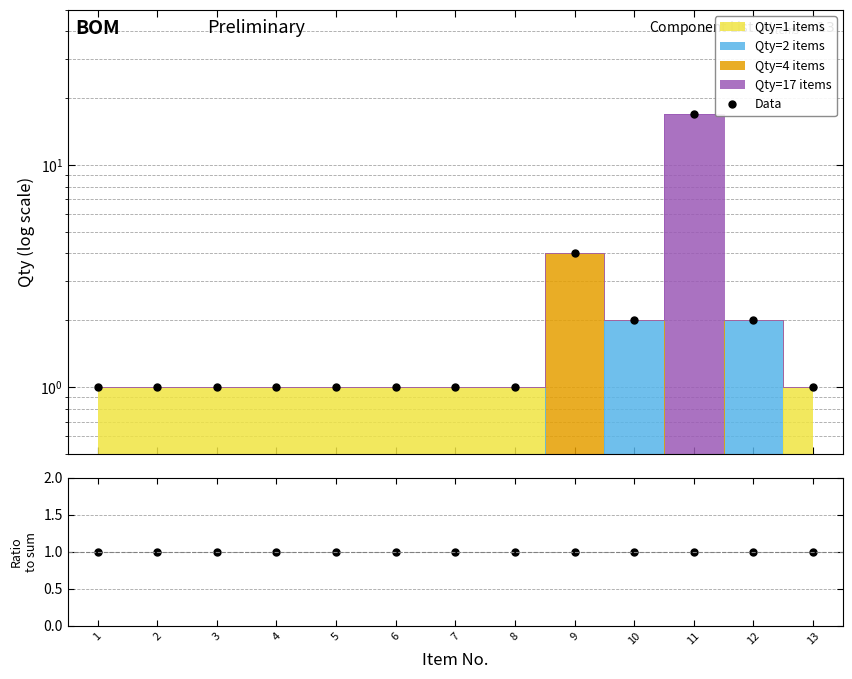

Is it true that the value at 7 is 0?

False